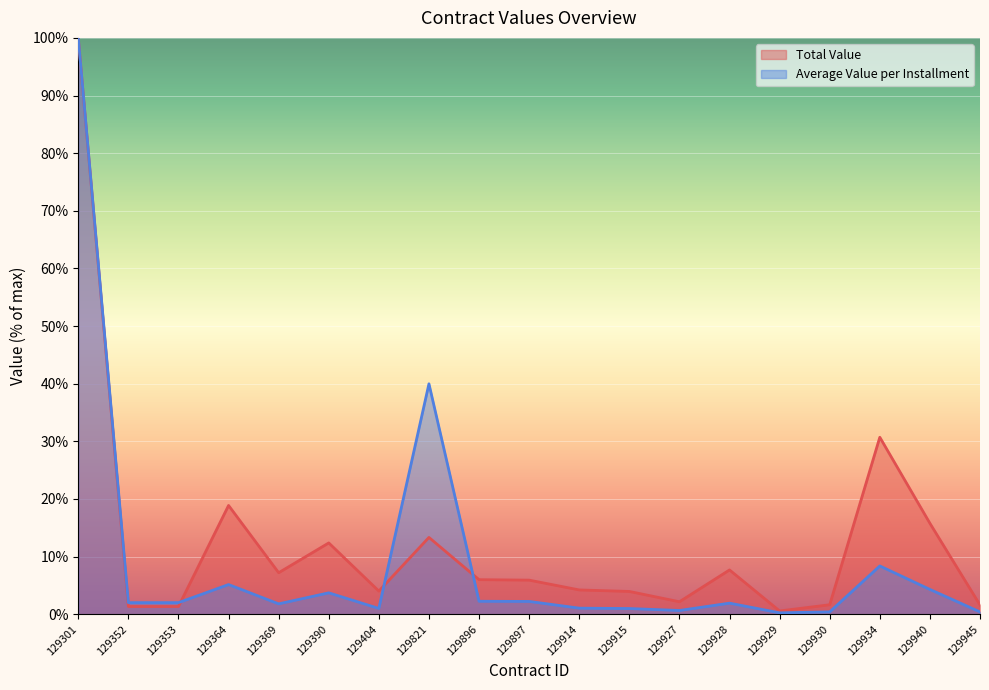

At which label does Average Value per Installment first exceed 2?

129301